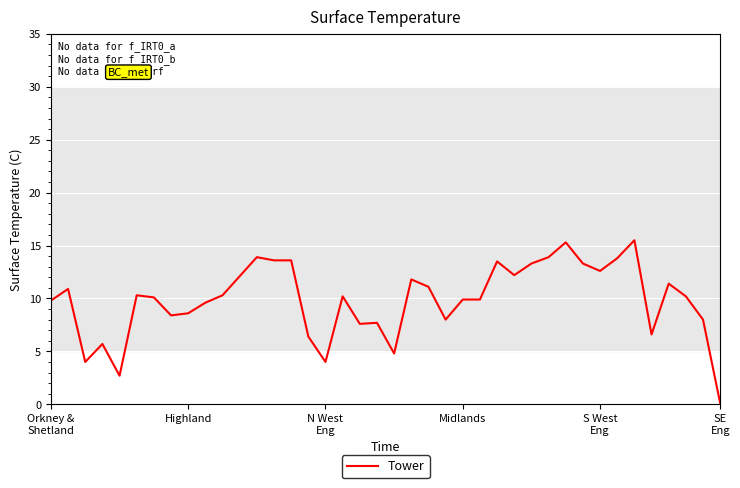

True or false: there are more than 1 points higher than both neighbors.

True